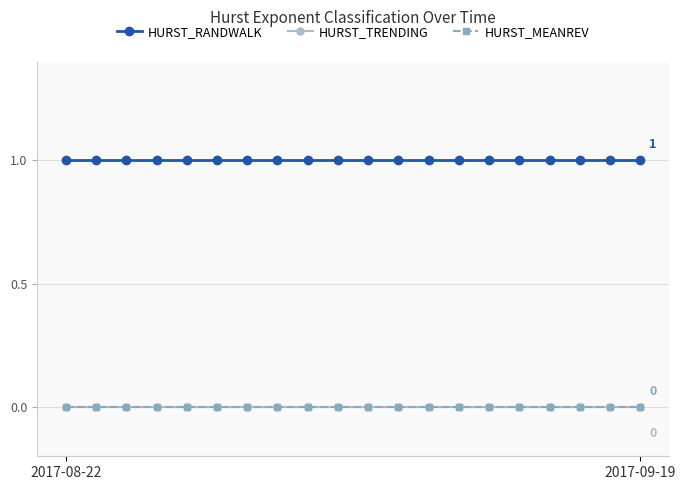

Does the chart have visible grid lines?

Yes